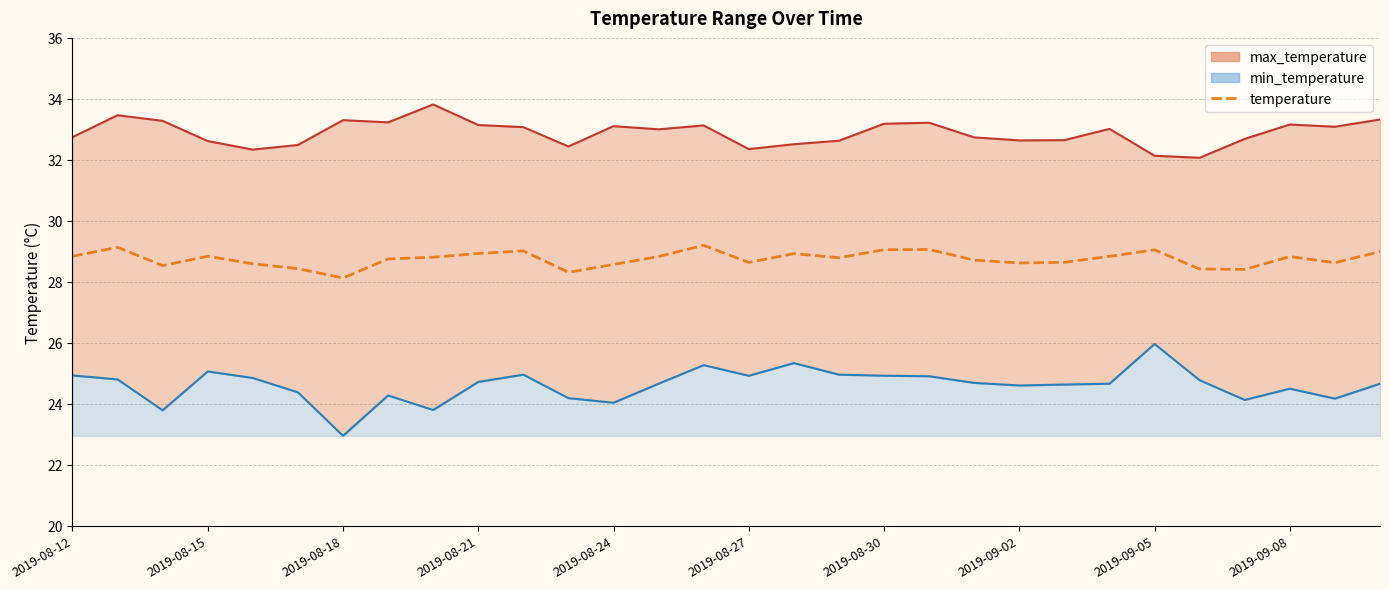

What is the difference between the values at 2019-08-27 and 2019-08-24?

0.1